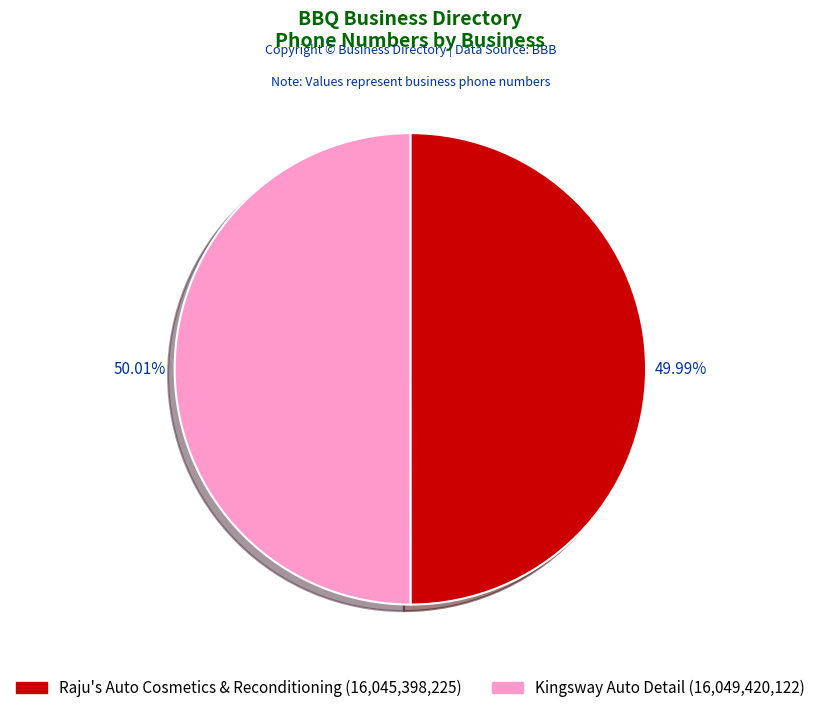

What is the ratio of the value at Raju's Auto Cosmetics & Reconditioning to the value at Kingsway Auto Detail?

1.0